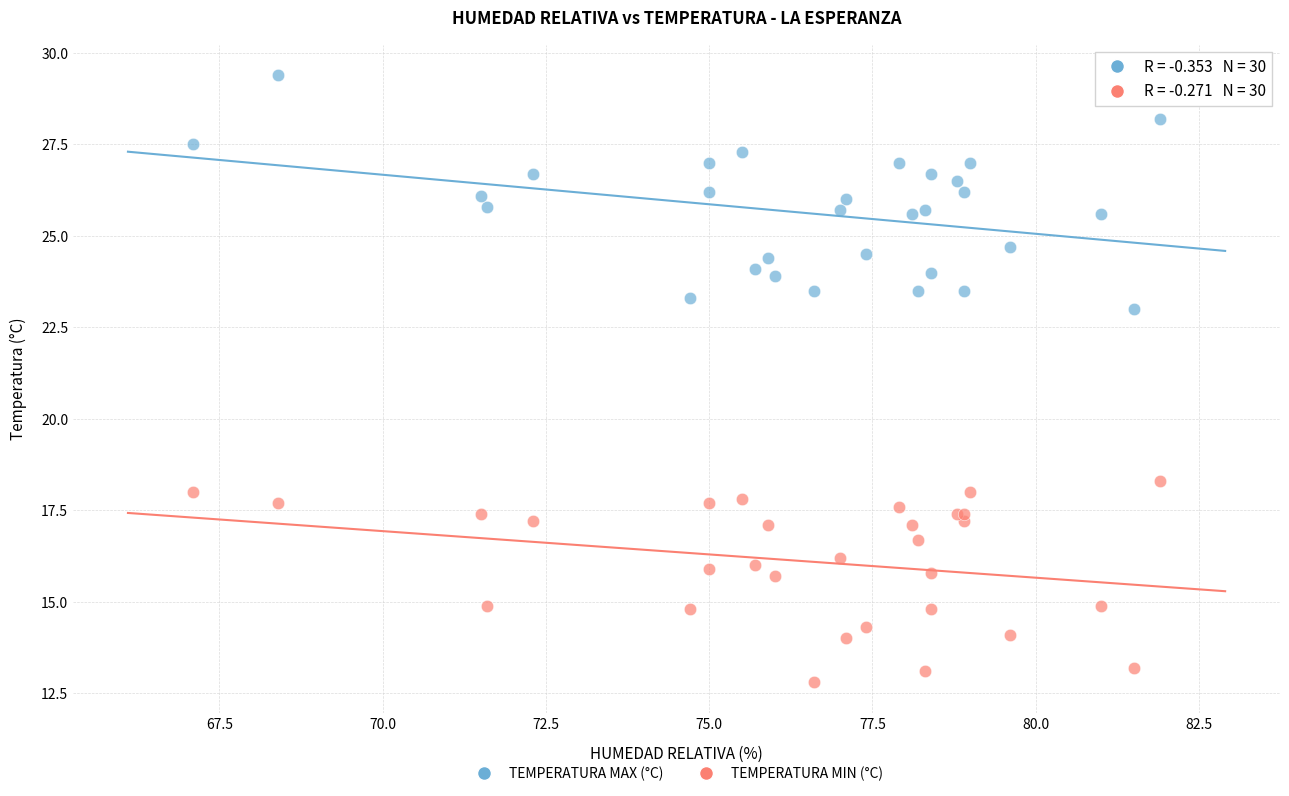

Across all series, what Y value is closest to 21?

23.0